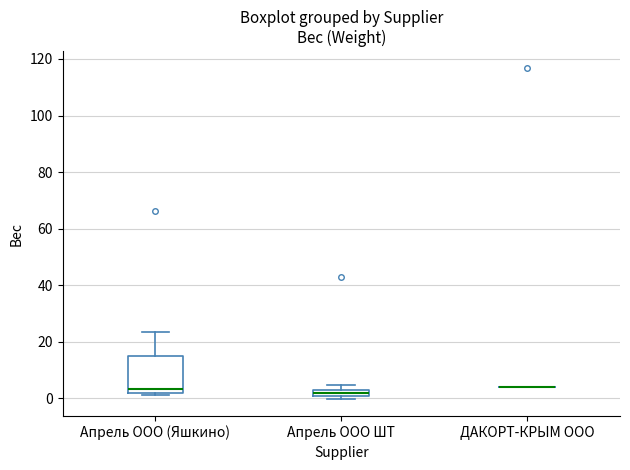

Comparing the boxes themselves (not the whiskers), which one is the tallest?

Апрель ООО (Яшкино)